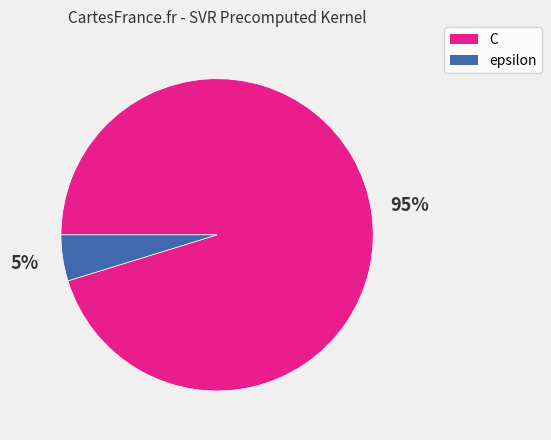

Count the number of slices in the pie.

2